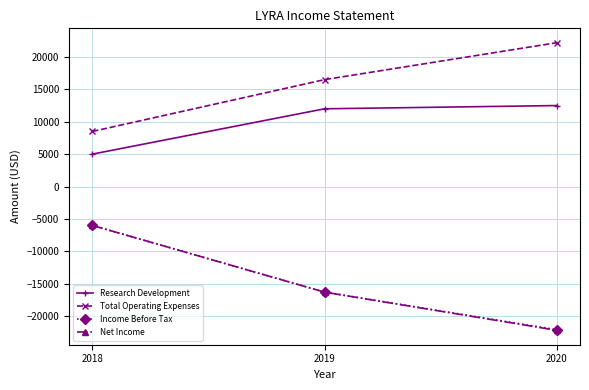

What is the value of the Net Income point at the 2nd from the left?

-16300